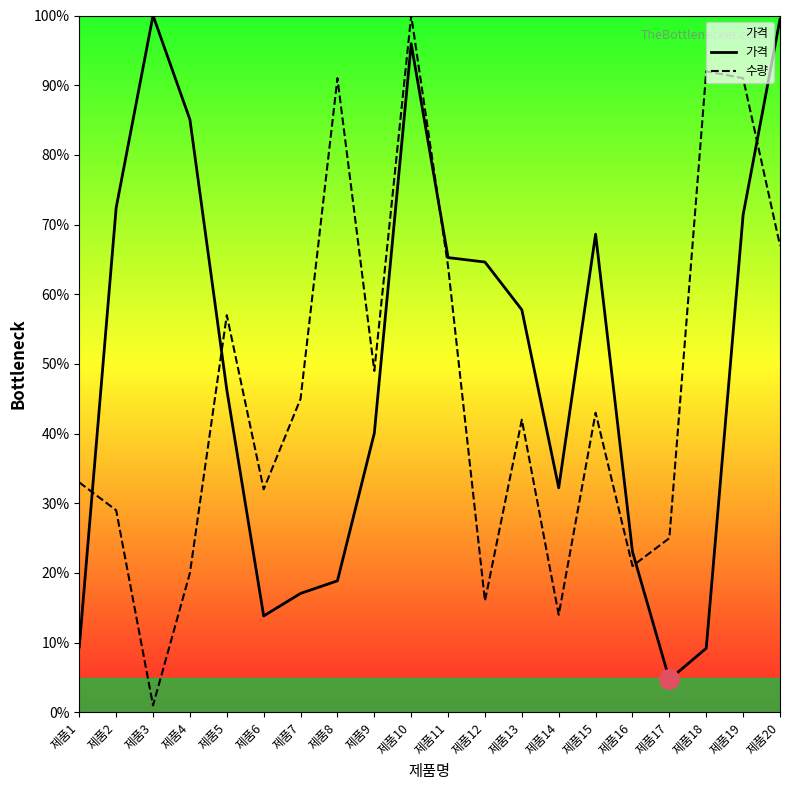

Rank the series by their average value, from highest to lowest.

가격, 수량